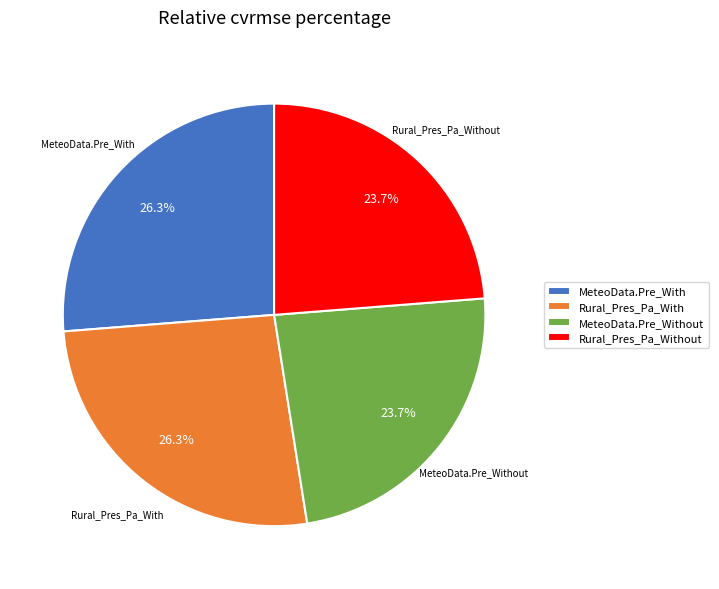

To the nearest percent, what is the average slice percentage?

25%